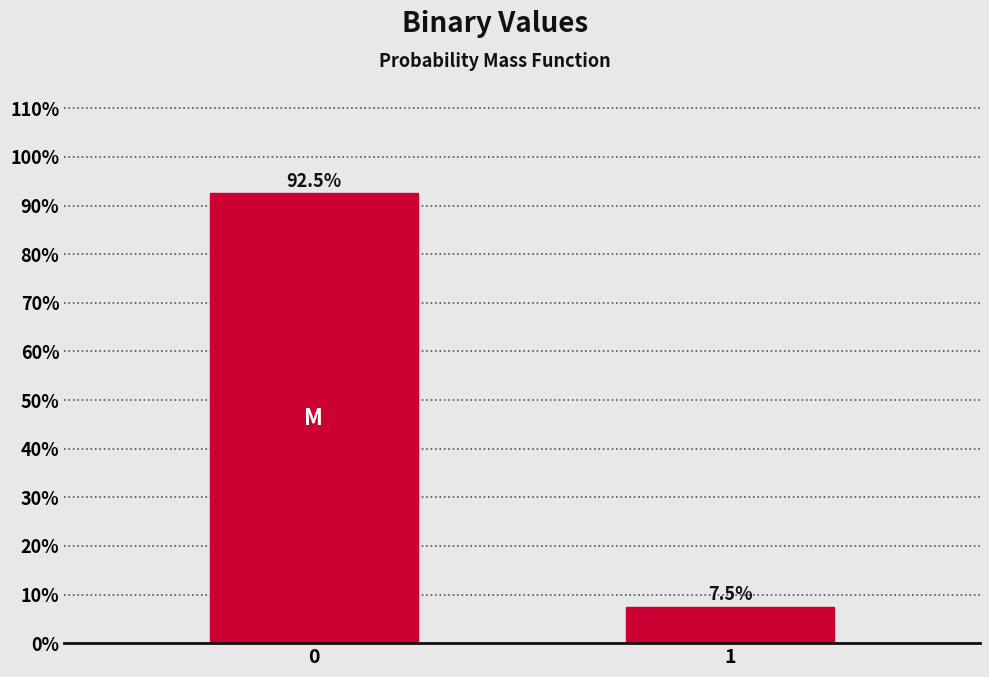

Reading left to right, transcribe all the data shown in this chart.

0=92.5	1=7.5